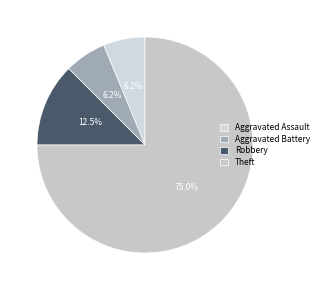

How many slices are in this pie chart?

4